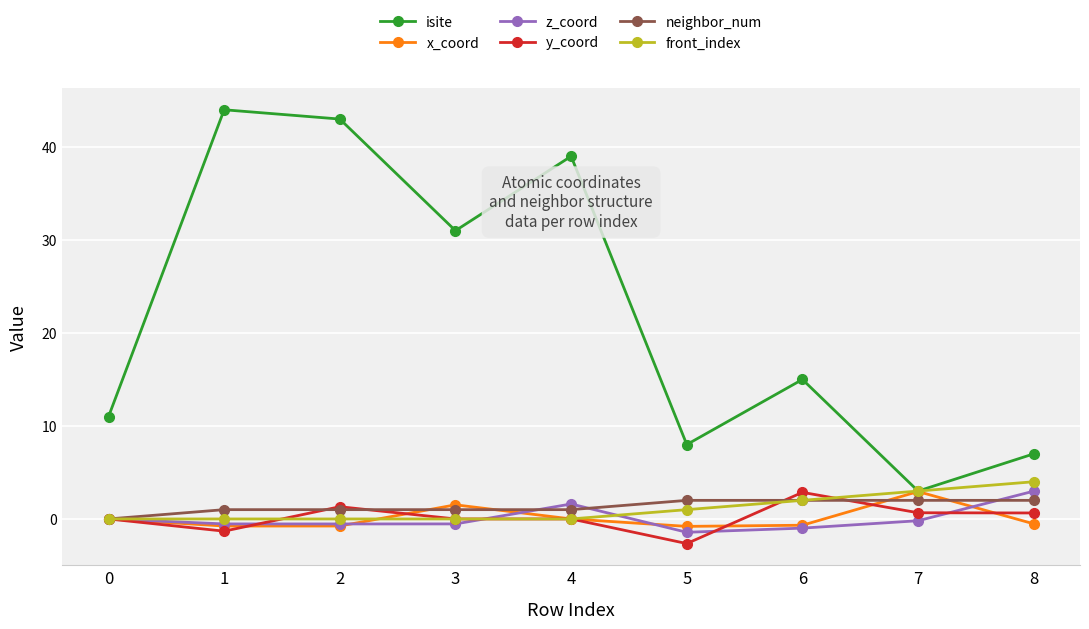

What is the sum of the neighbor_num values at 1 and 3?

2.0